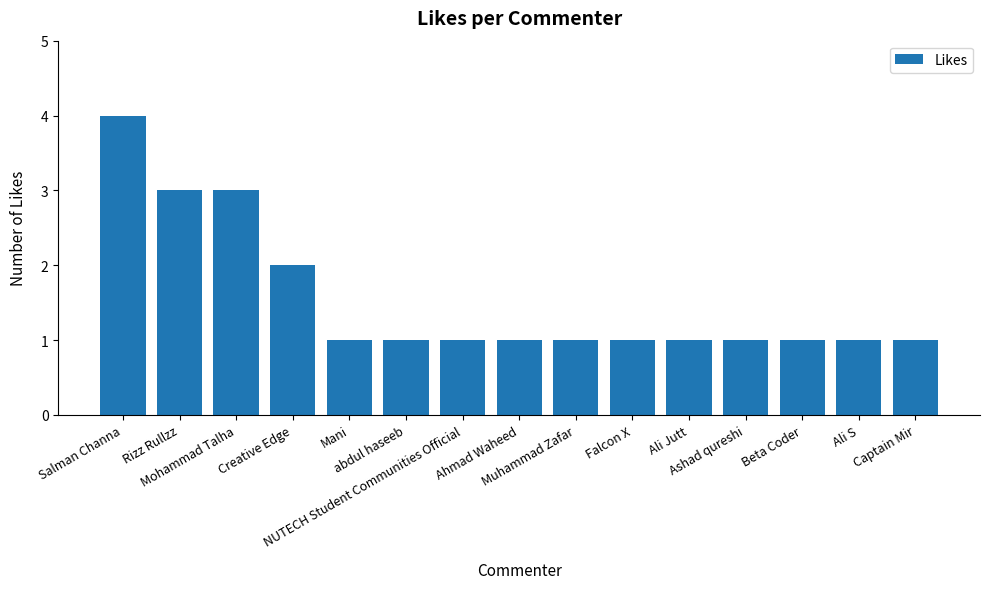

What is the sum of all values?

23